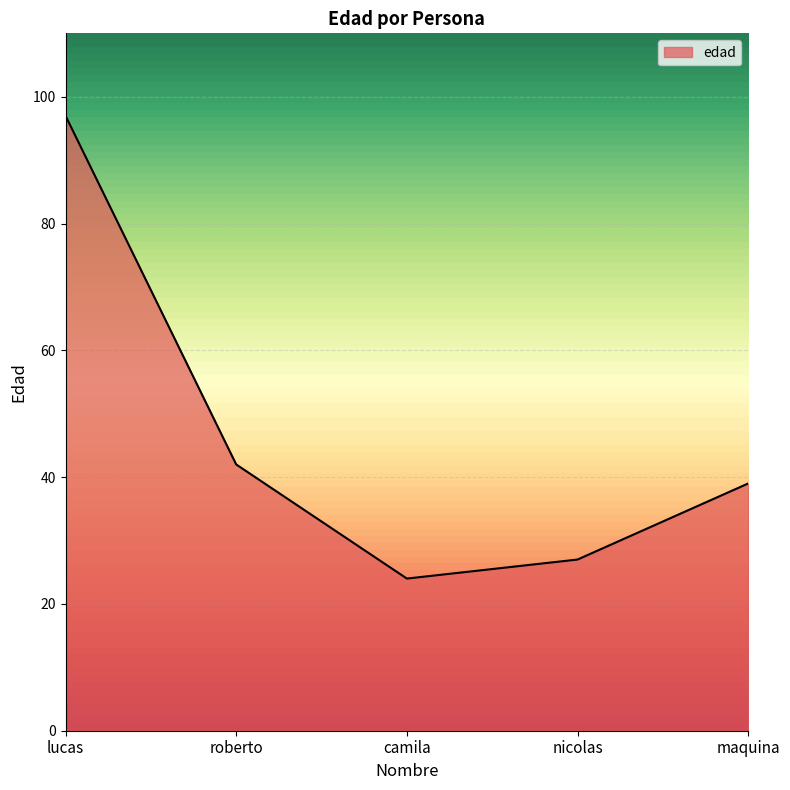

How many lines are shown in the chart?

1